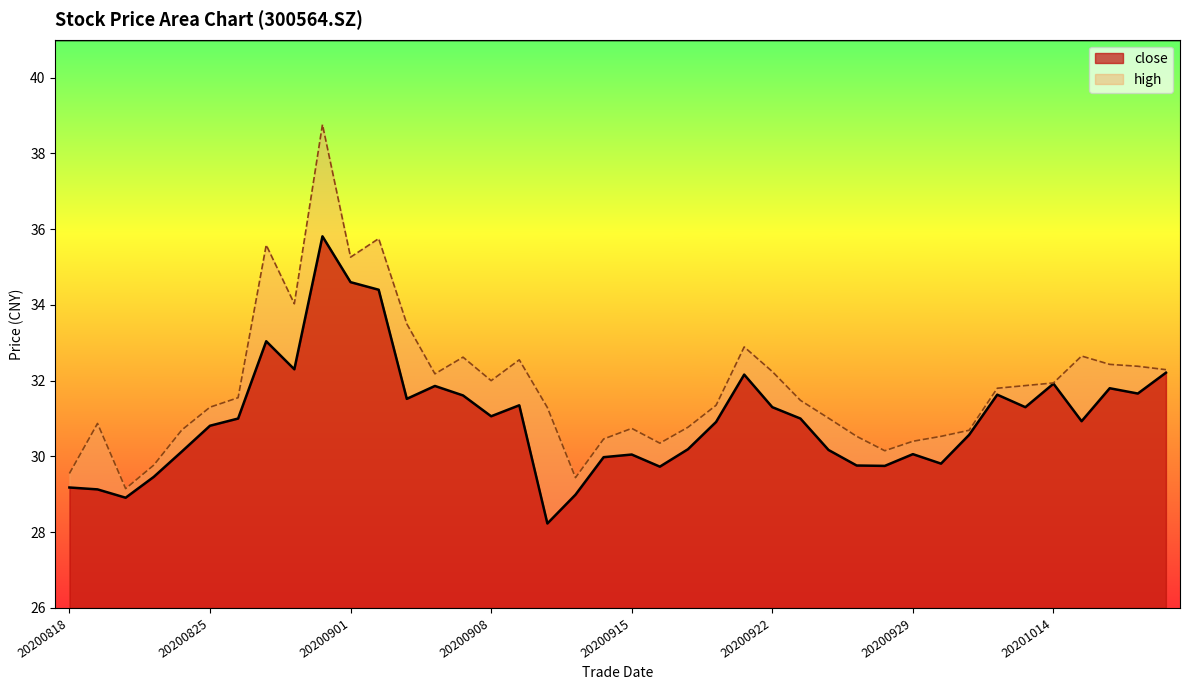

What is the minimum value shown in the chart?

28.2